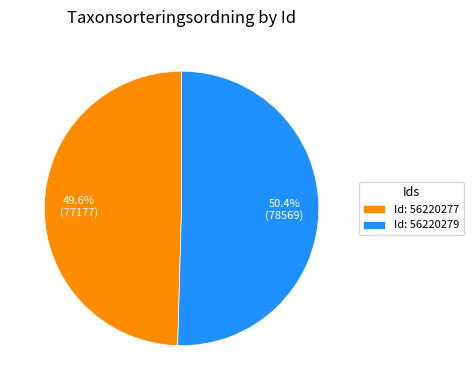

What is the smallest slice in the pie chart?

Id: 56220277